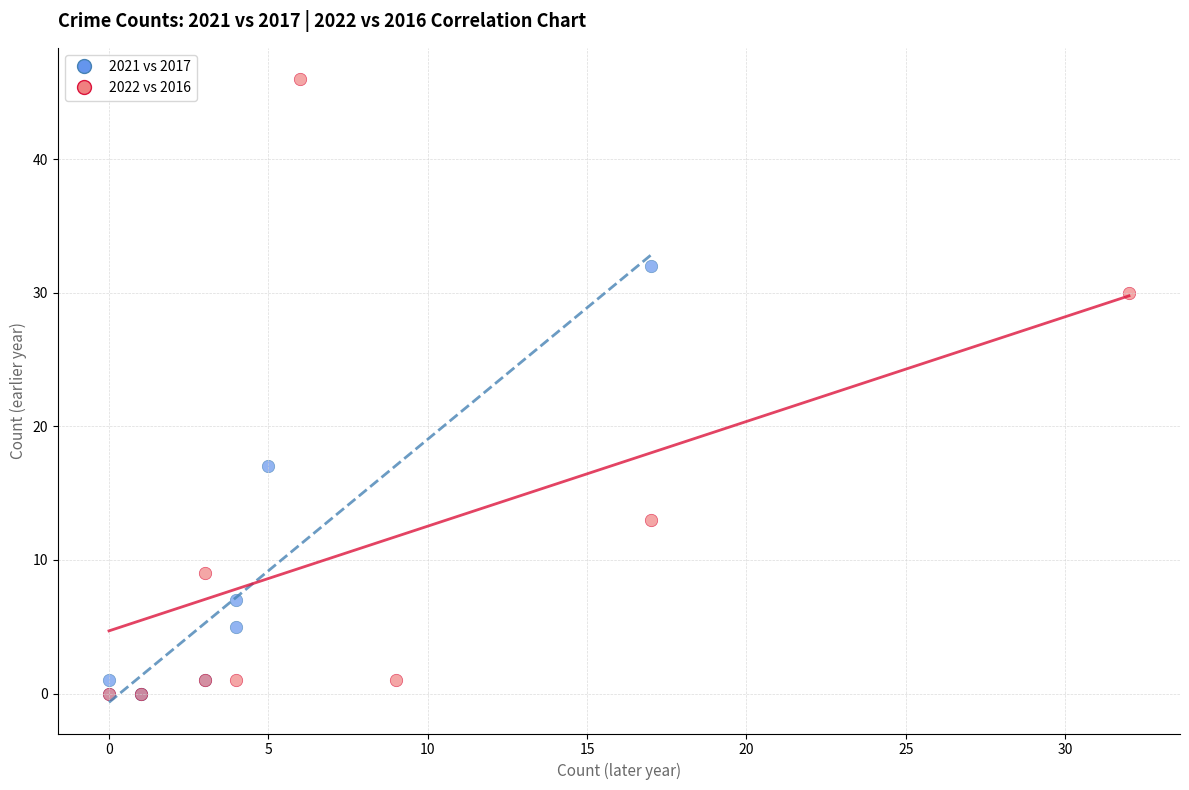

Which series reaches the maximum Y coordinate?

2022 vs 2016